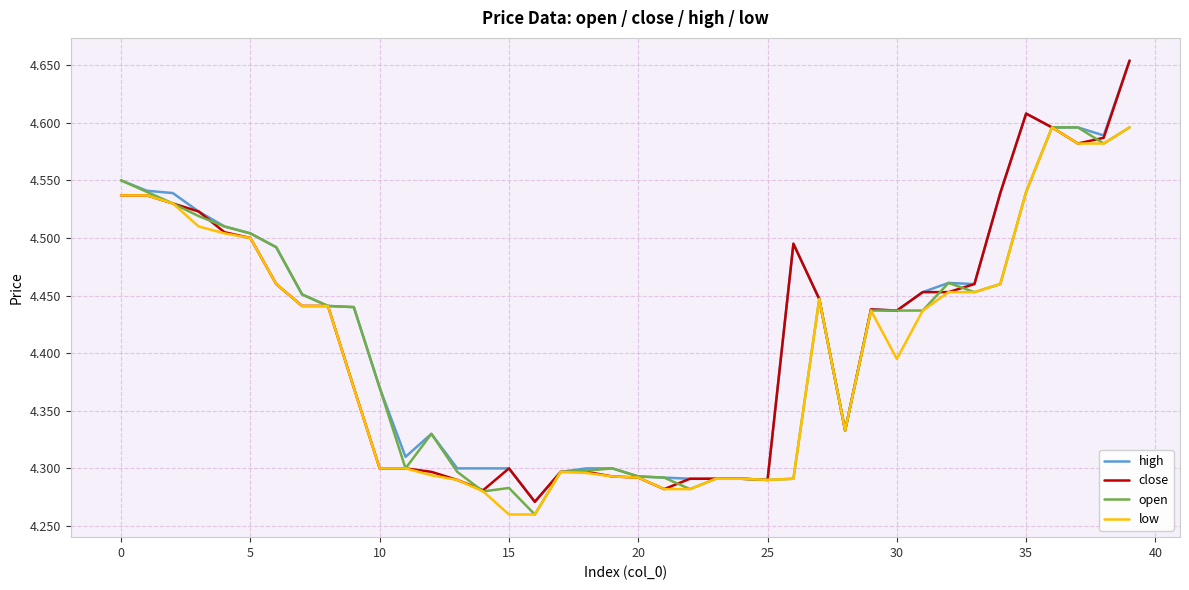

True or false: close and open cross at least once.

True